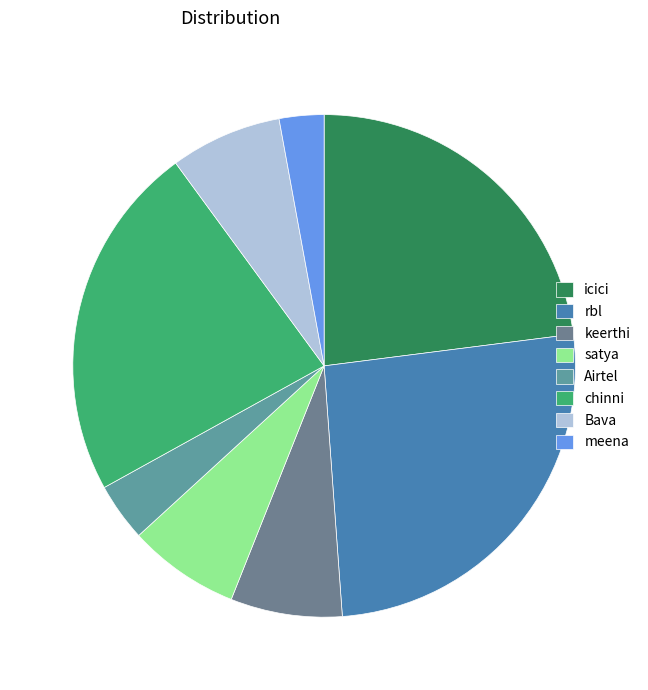

What portion of the pie excludes Airtel?

96.2%